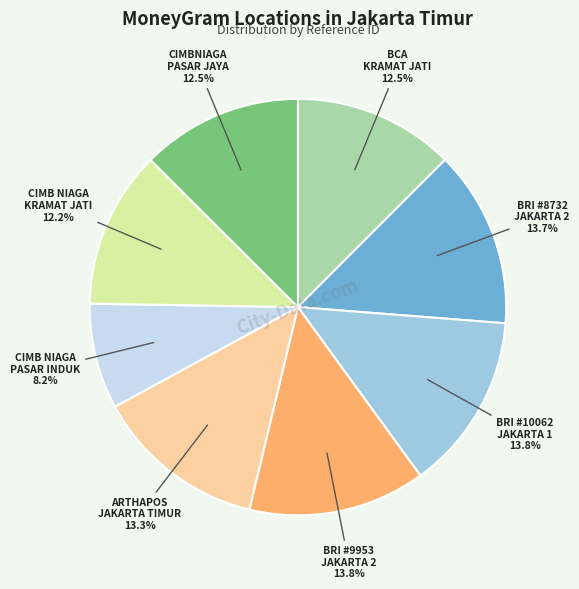

Does any single category account for the majority?

No